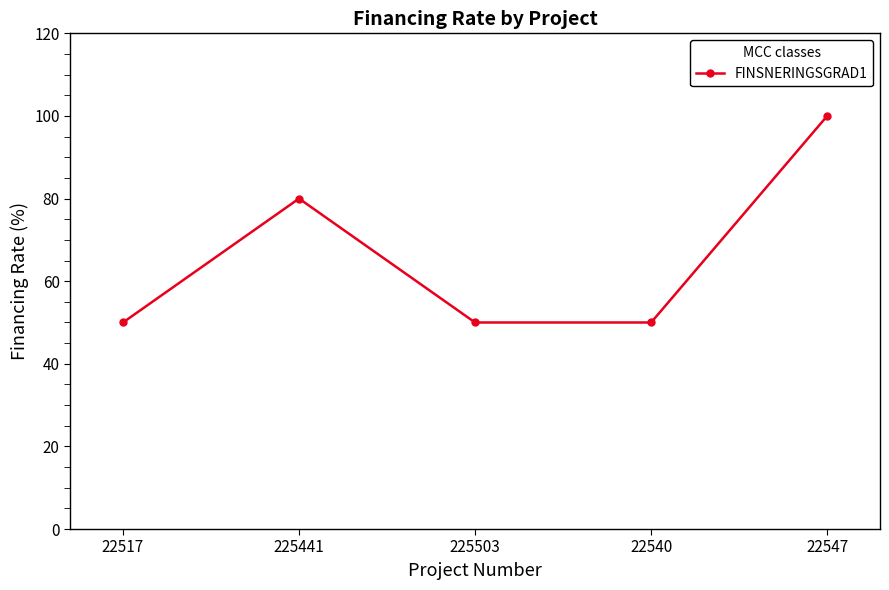

What is the sum of the values at 22547 and 225441?

180